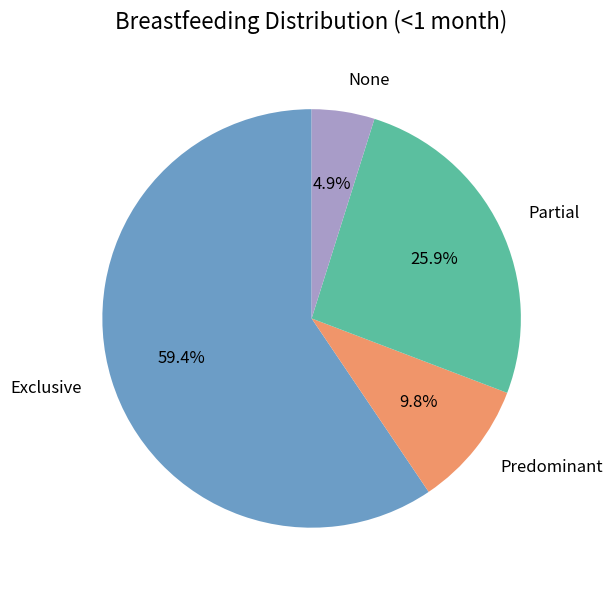

To the nearest percent, what is the average slice percentage?

25%